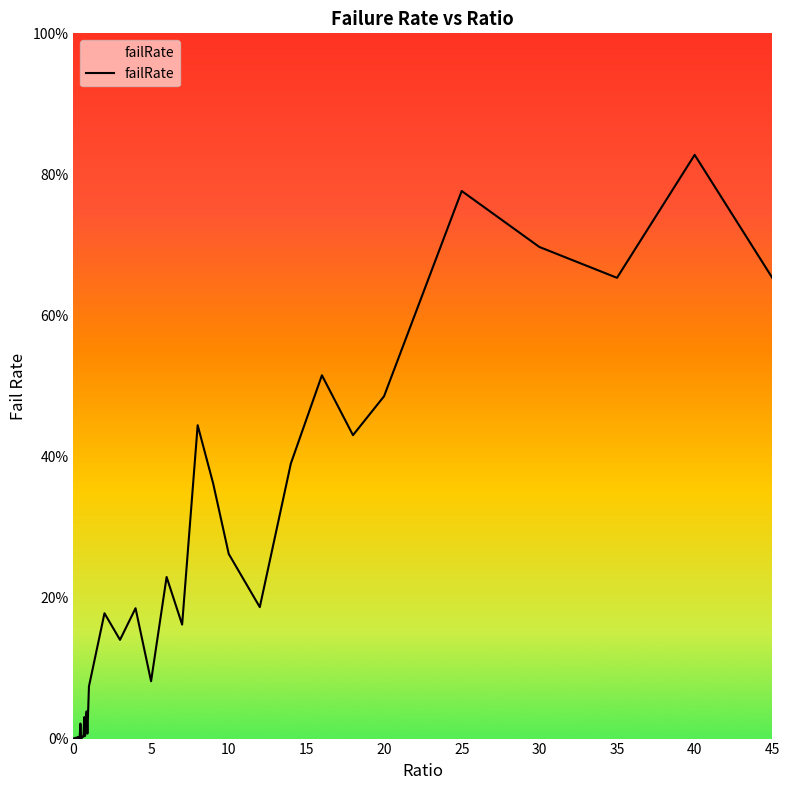

Which label corresponds to the largest value in the chart?

40